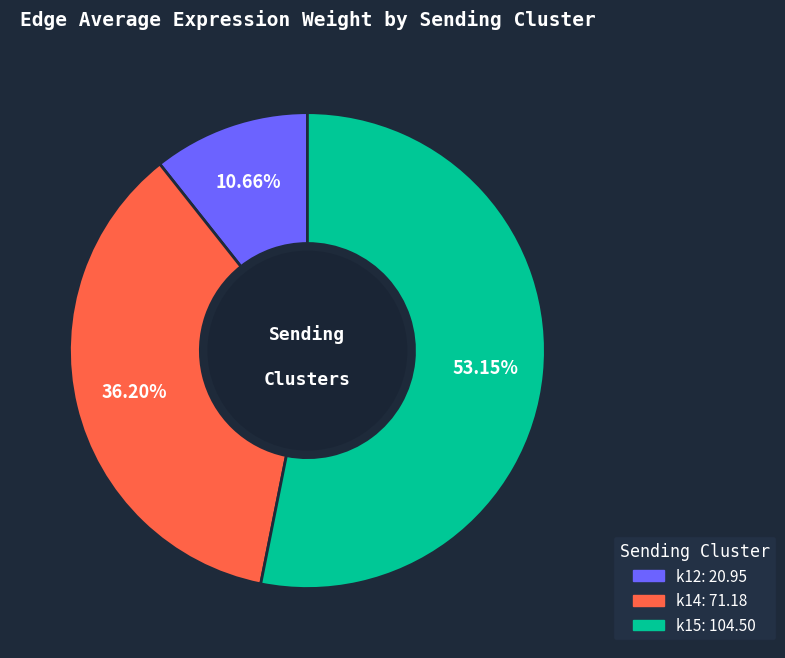

Is k15 the majority of the pie?

Yes